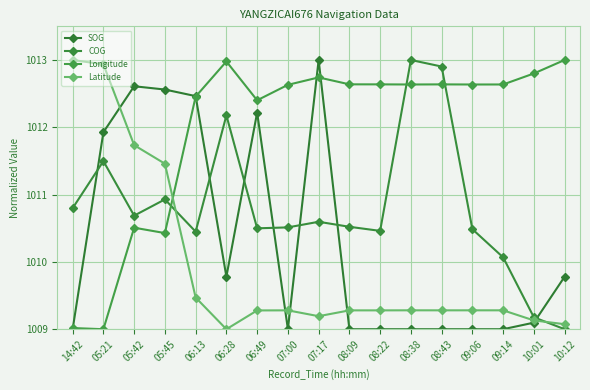

What value does the Latitude series have at 07:00?

1009.3